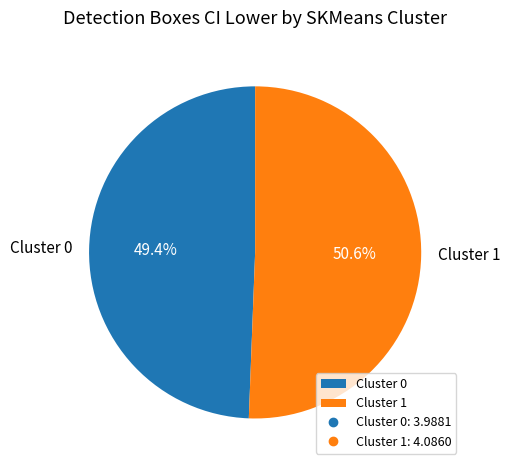

To the nearest percent, what portion does Cluster 1 represent?

51%